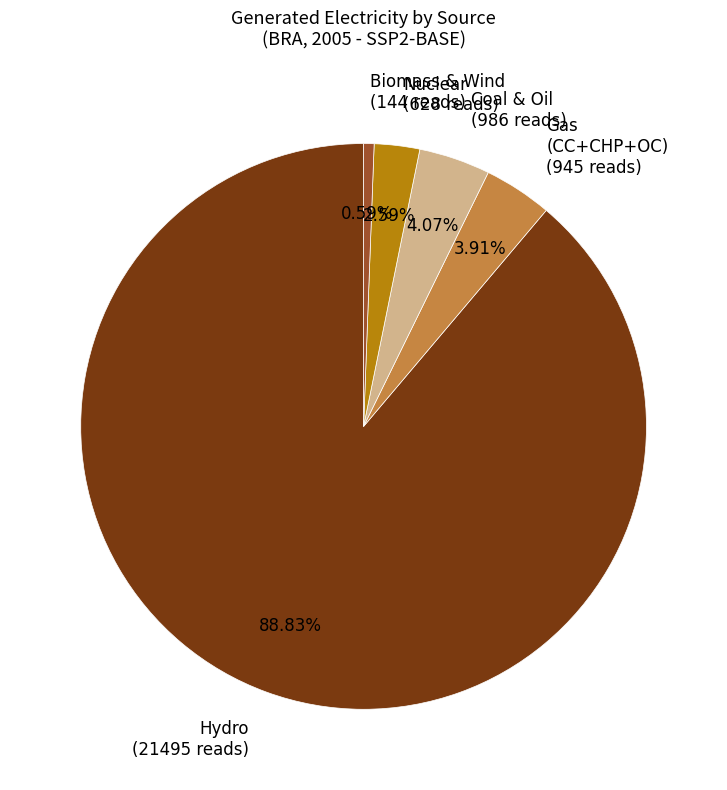

Which category accounts for the majority?

Hydro (21495 reads)